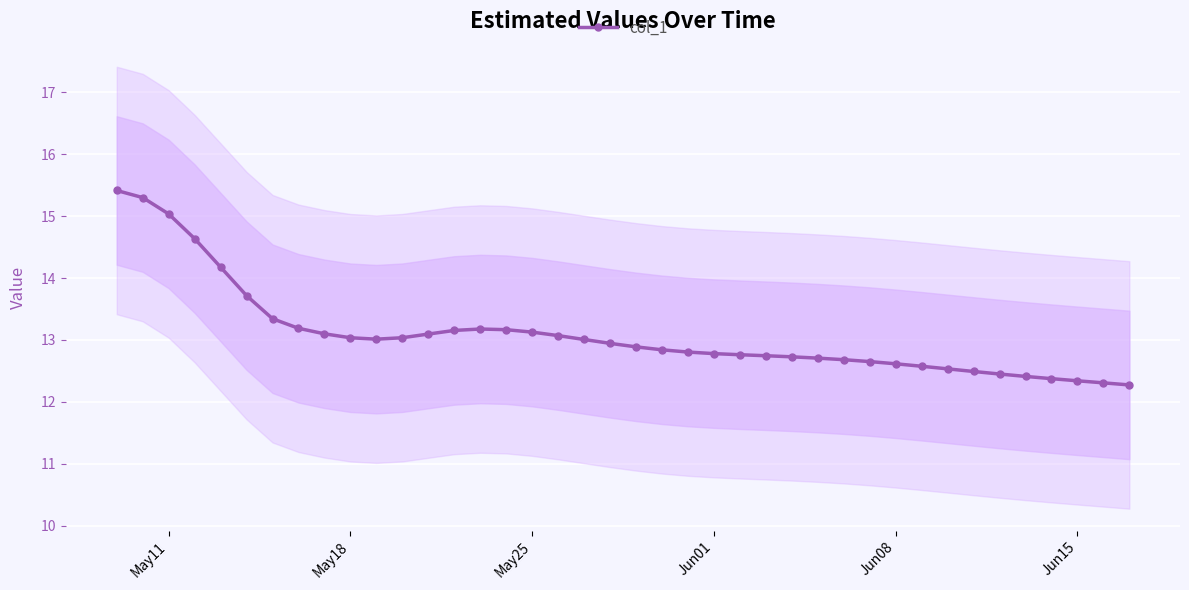

What is the minimum value shown in the chart?

12.3